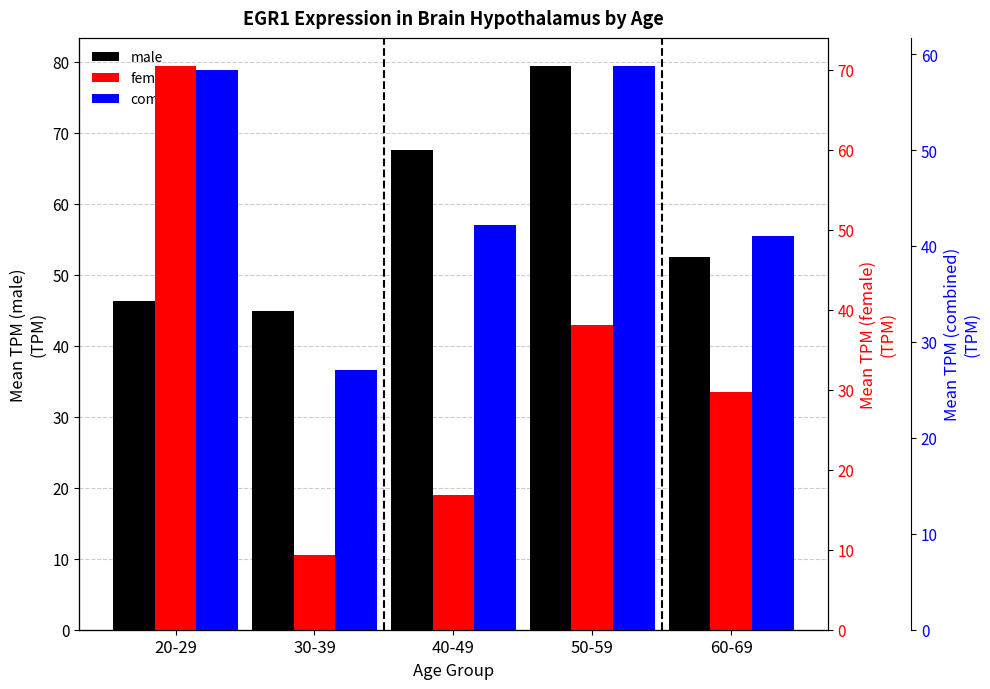

Reading right to left, list all the values displayed in this chart.

male: 52.4	79.4	67.5	44.9	46.3
female: 29.7	38.1	16.8	9.4	70.5
combined: 41.1	58.8	42.2	27.1	58.4